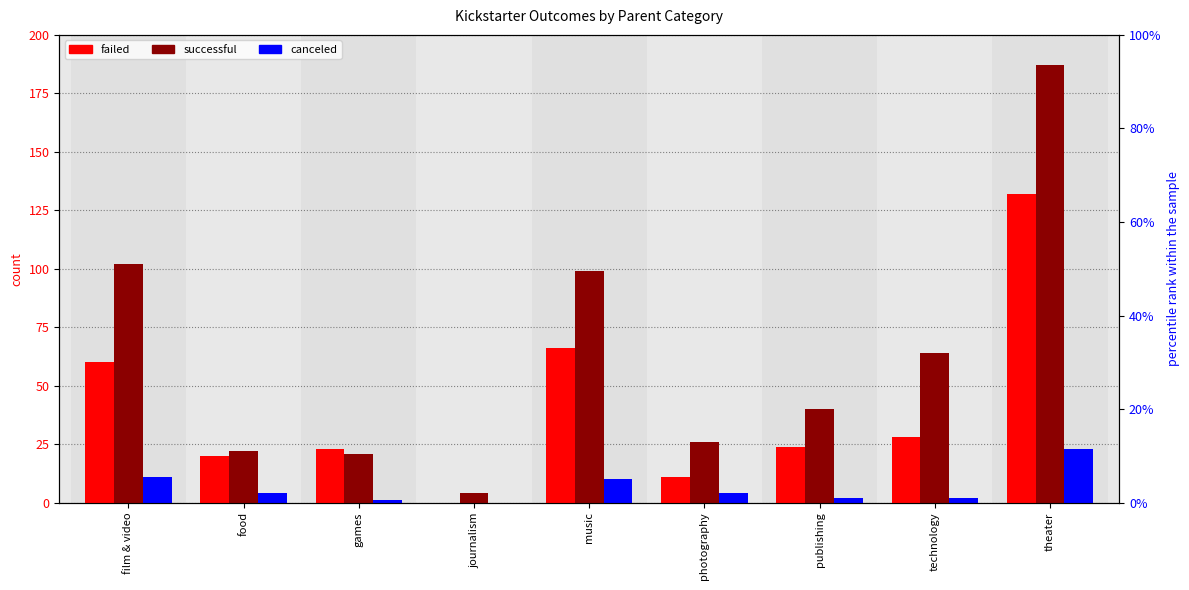

Where does the canceled series first go above 4?

film & video